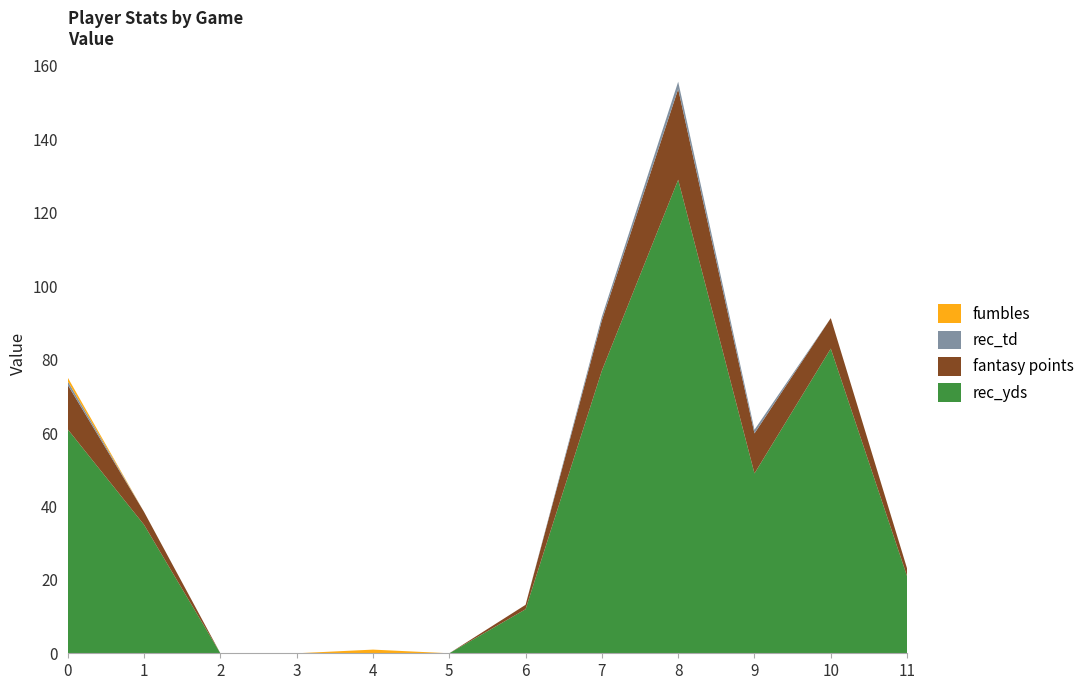

Reading left to right, transcribe all the data shown in this chart.

rec_yds: 0=61.0	1=35.0	2=0.0	3=0.0	4=0.0	5=0.0	6=12.0	7=77.0	8=129.0	9=49.0	10=83.0	11=21.0
fantasy points: 0=12.1	1=3.5	2=0.0	3=0.0	4=0.0	5=0.0	6=1.2	7=13.7	8=24.7	9=10.9	10=8.3	11=2.1
rec_td: 0=1.0	1=0.0	2=0.0	3=0.0	4=0.0	5=0.0	6=0.0	7=1.0	8=2.0	9=1.0	10=0.0	11=0.0
fumbles: 0=1.0	1=0.0	2=0.0	3=0.0	4=1.0	5=0.0	6=0.0	7=0.0	8=0.0	9=0.0	10=0.0	11=0.0